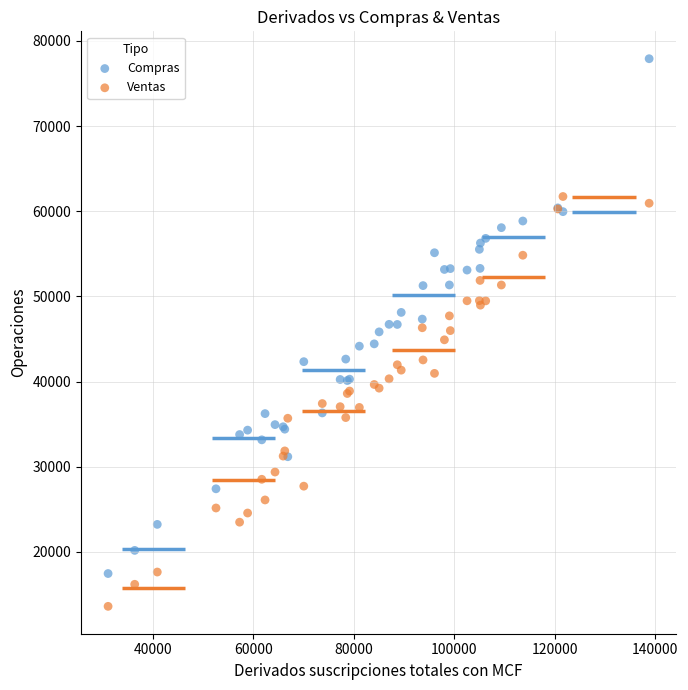

Which series has the largest Y range (max minus min)?

Compras